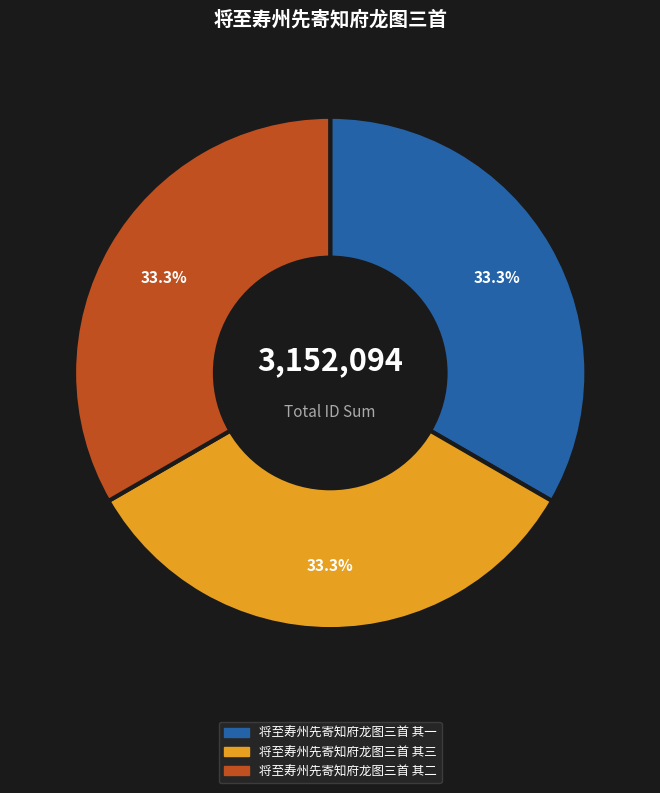

What percentage is the 将至寿州先寄知府龙图三首 其二 slice, to the nearest percent?

33%